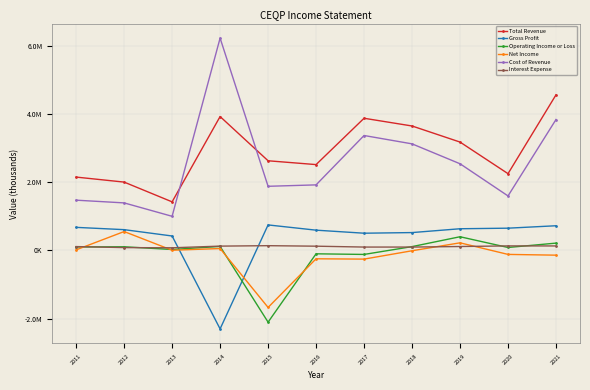

At which category does Gross Profit reach its first local valley?

2014